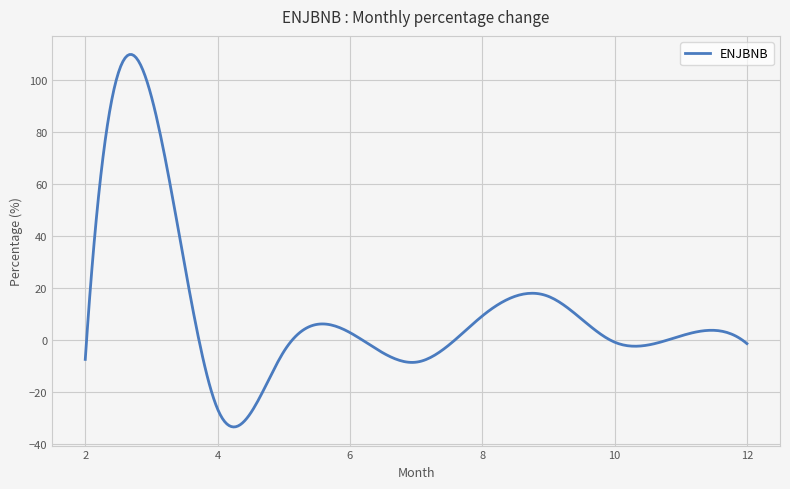

What is the minimum value shown in the chart?

-33.5